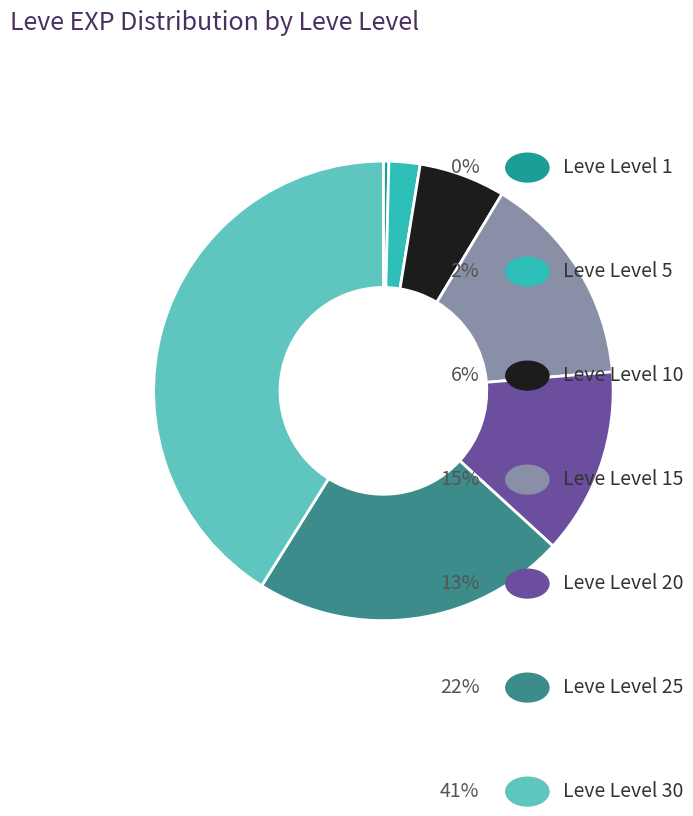

What percentage is NOT represented by Leve Level 25?

77.9%